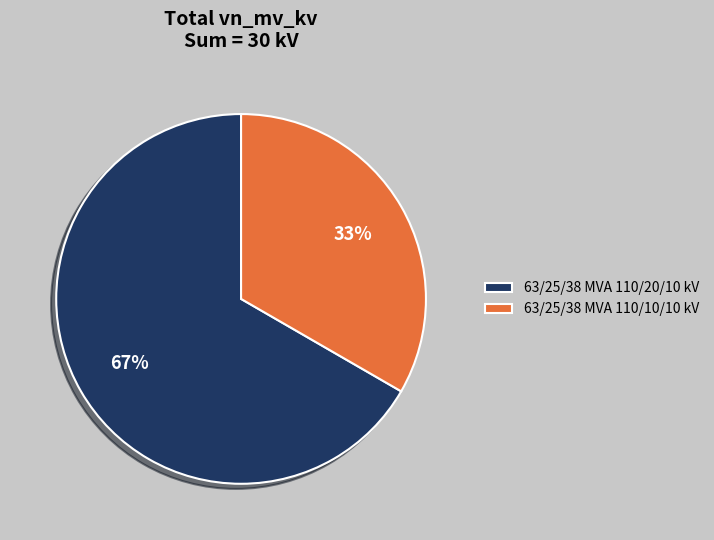

To the nearest percent, what is the combined percentage of 63/25/38 MVA 110/10/10 kV and 63/25/38 MVA 110/20/10 kV?

100%